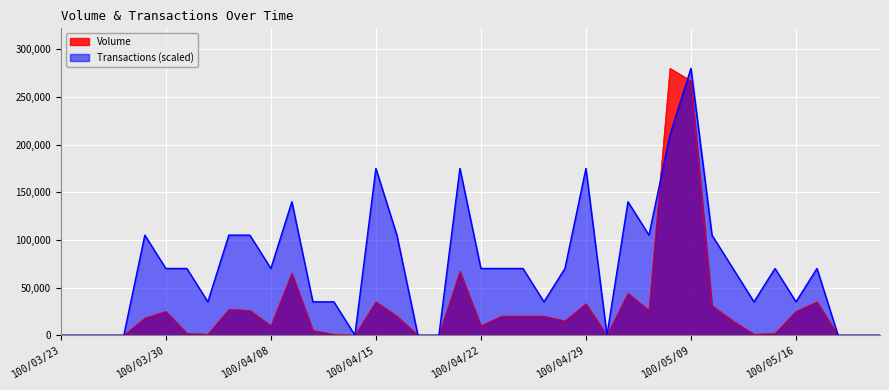

What position from the left is 100/04/20?

19